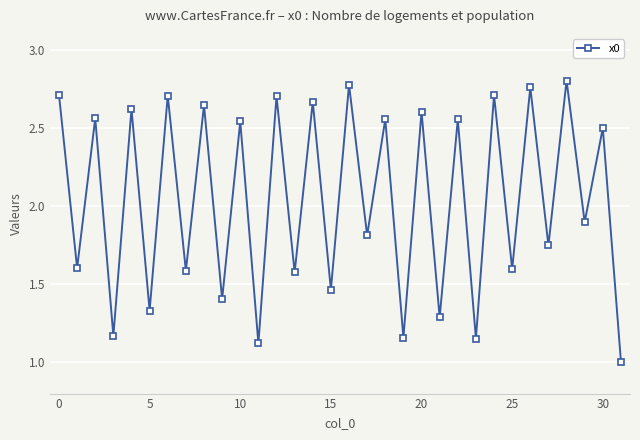

What is the smallest value displayed?

1.0